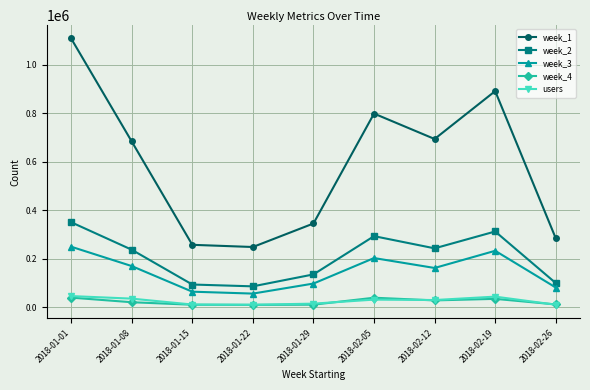

How many distinct data groups are displayed?

5